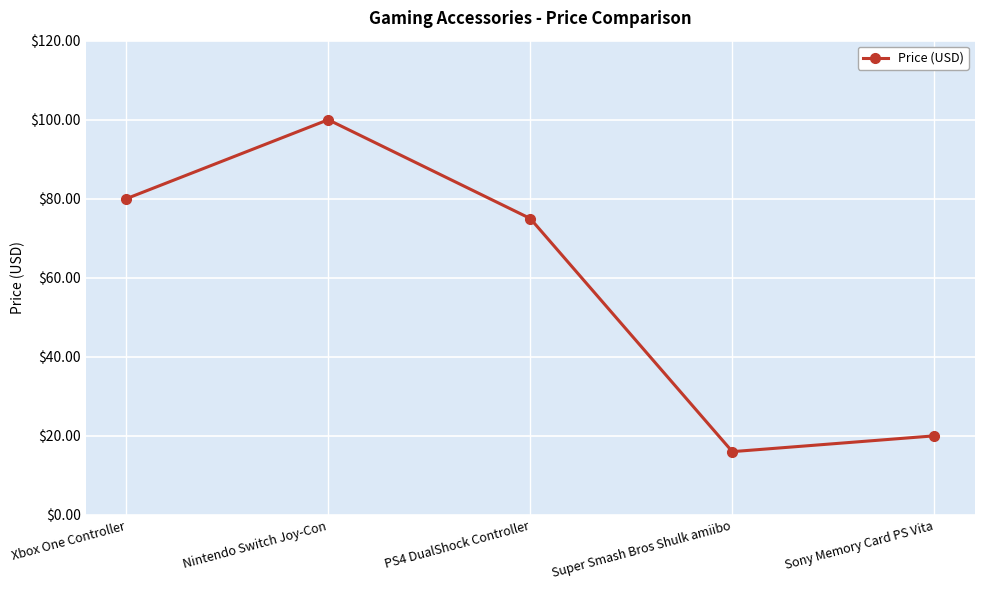

Which category has the highest value across all series?

Nintendo Switch Joy-Con